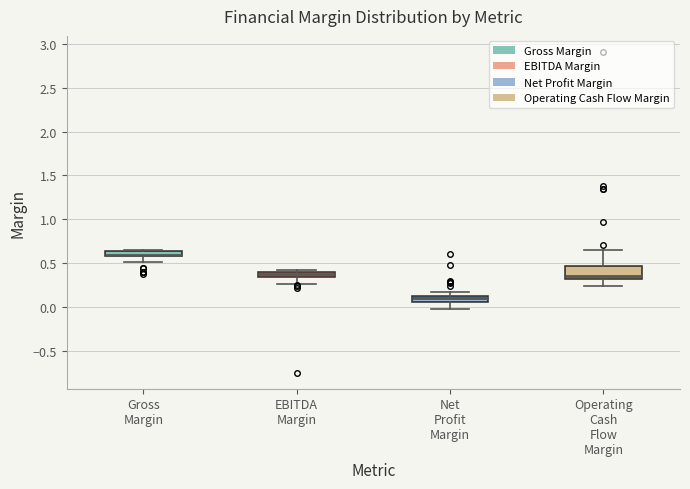

Comparing the boxes themselves (not the whiskers), which one is the tallest?

Operating Cash Flow Margin